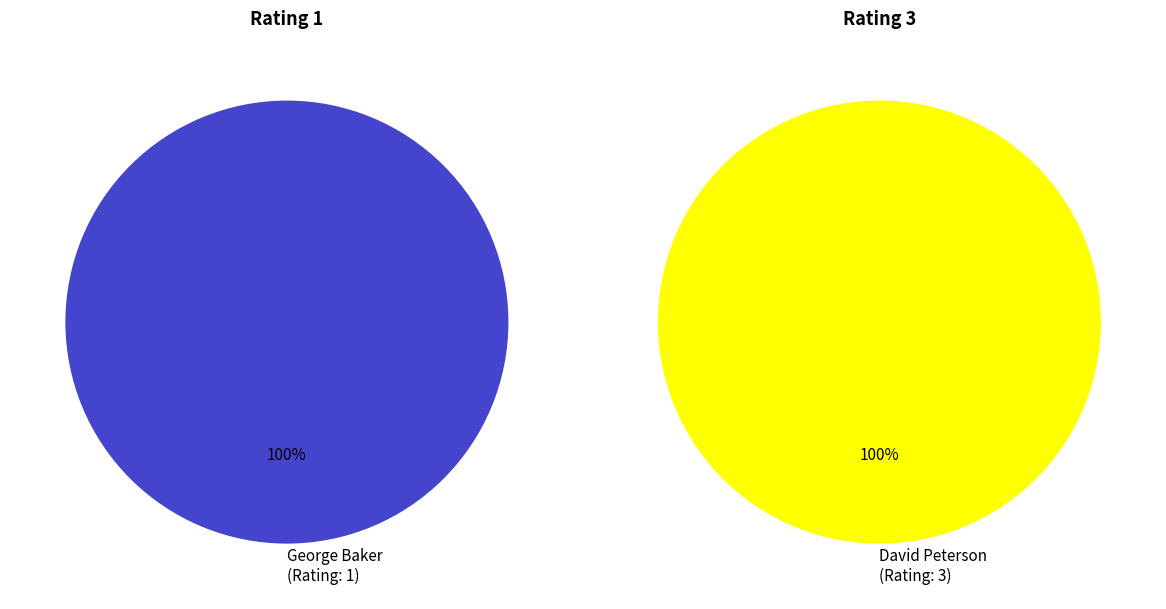

Count the number of slices in the pie.

2